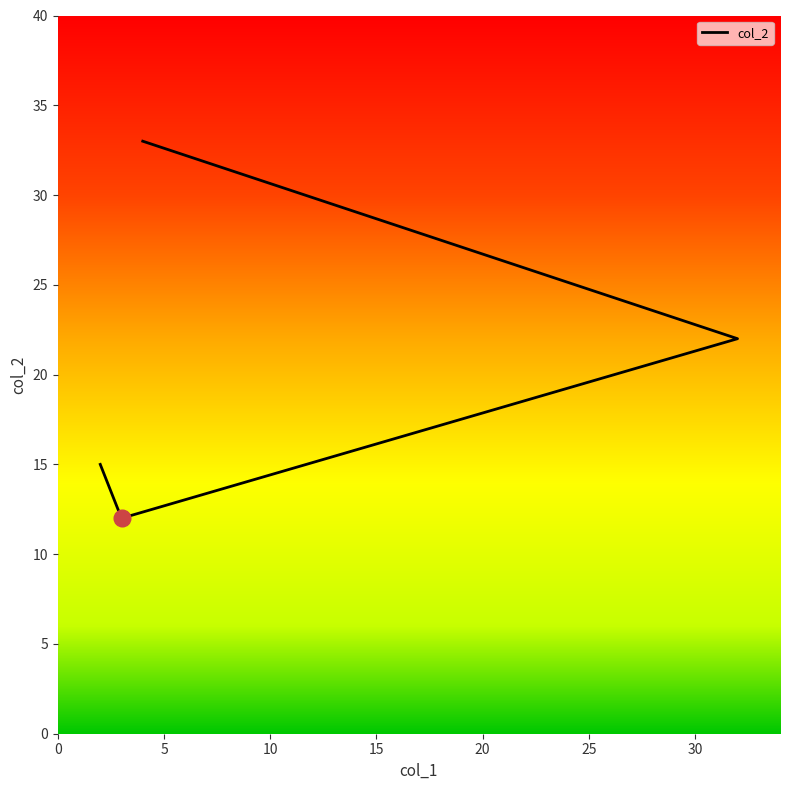

Which has a higher value, 4 or 32?

4